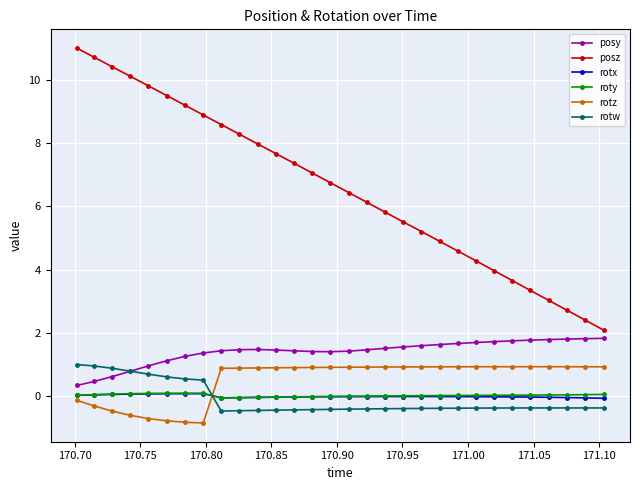

True or false: posy and rotz intersect in this chart.

False